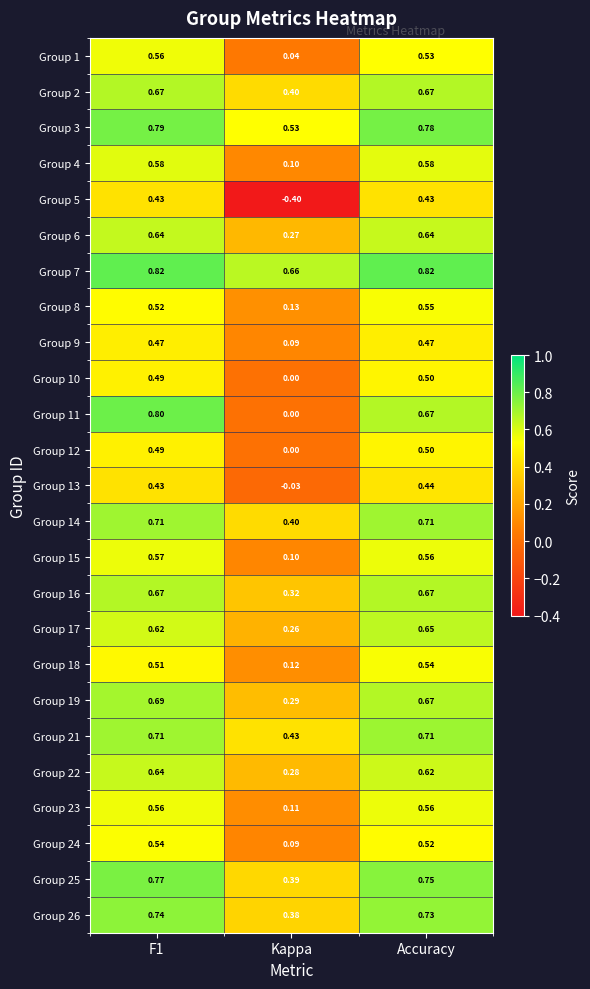

Where is Group 16 nearest to the value 0?

Kappa